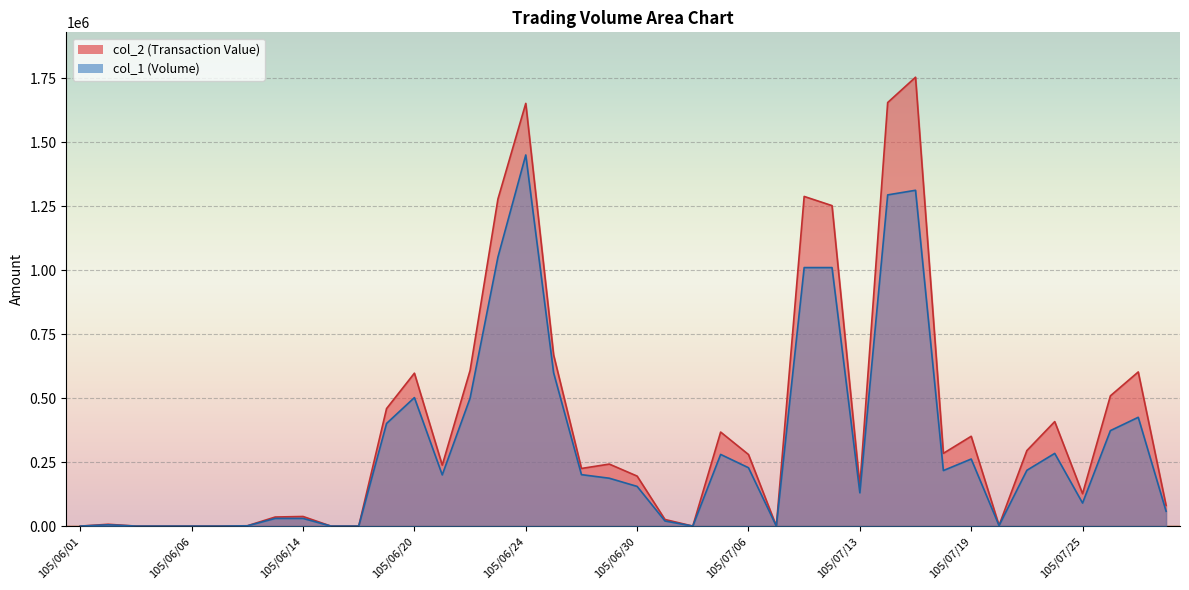

Count the number of categories in the chart.

40